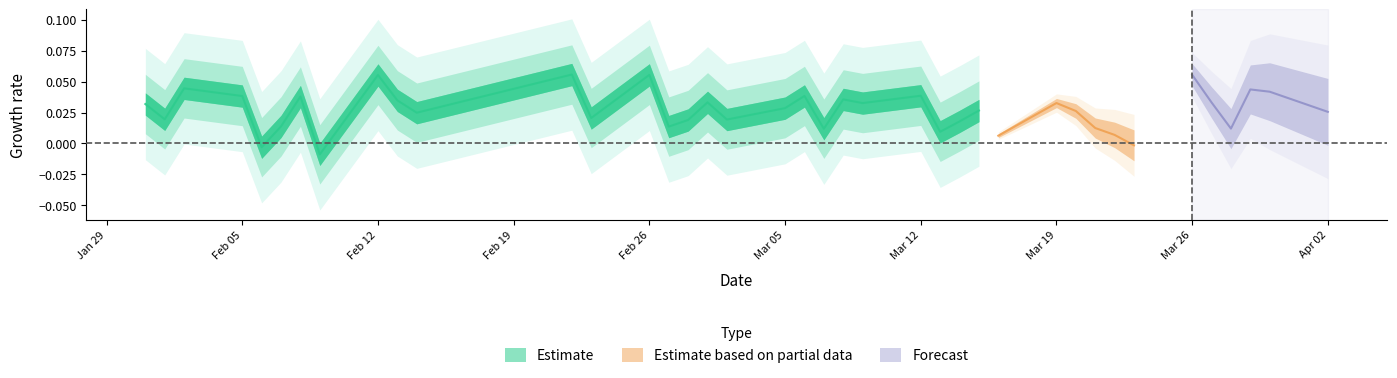

Does the chart display data point markers on the line(s)?

No